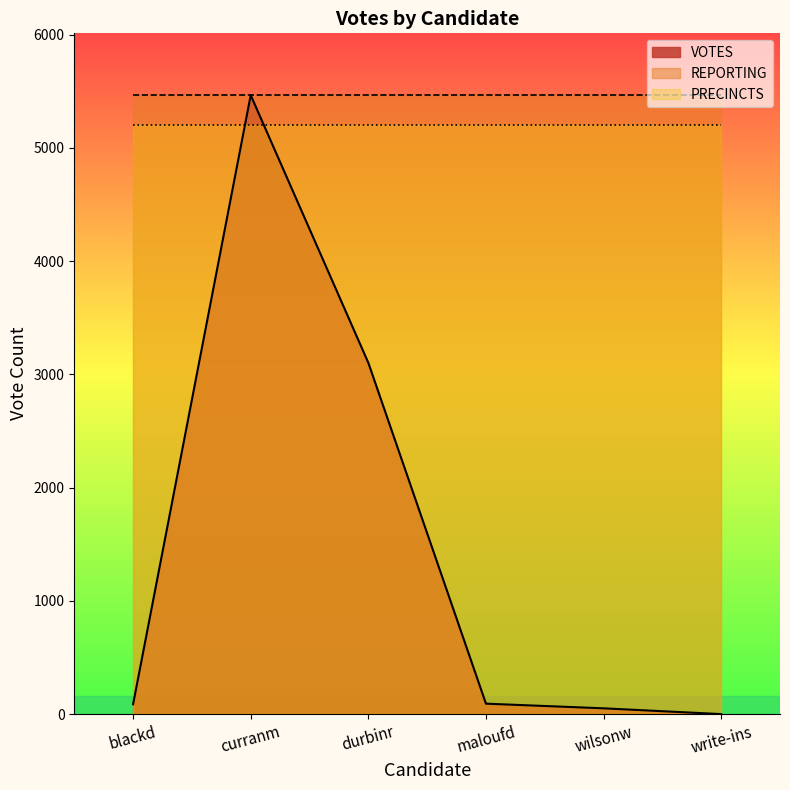

What position from the left is reporting?

2